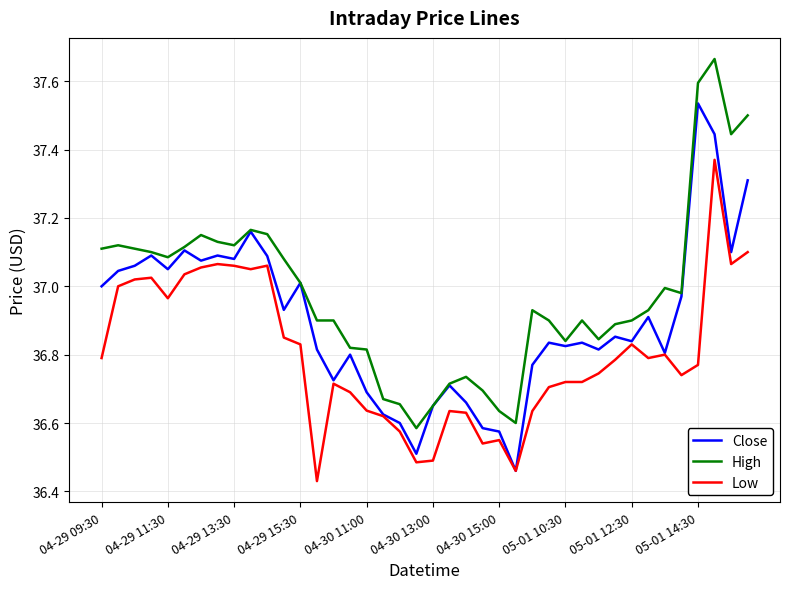

Which series has the largest total across all categories?

High